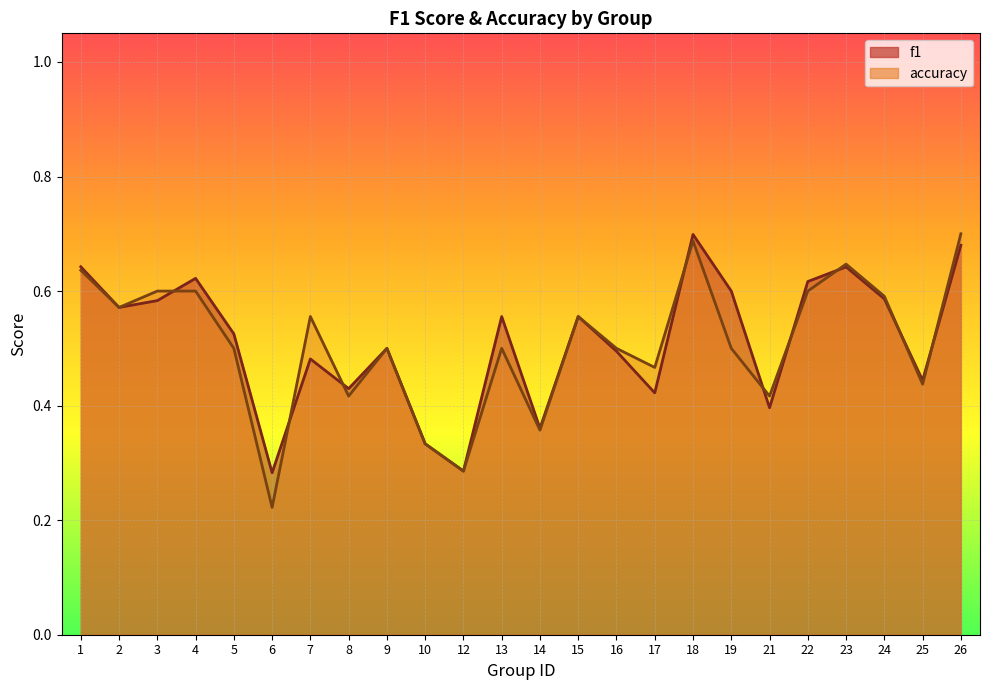

What is the average value of the f1 series?

0.5